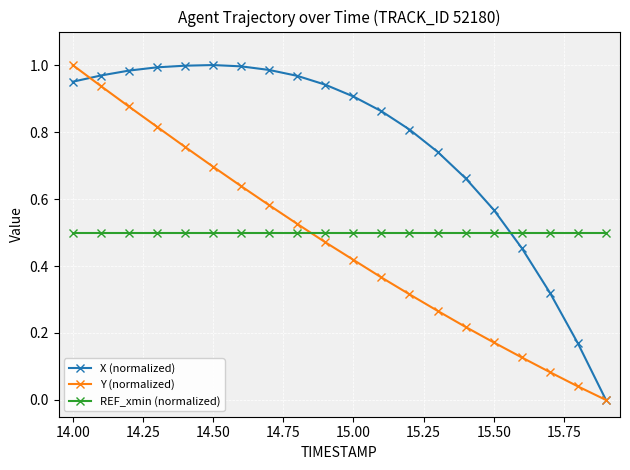

How many data points in Y (normalized) are above 0?

19